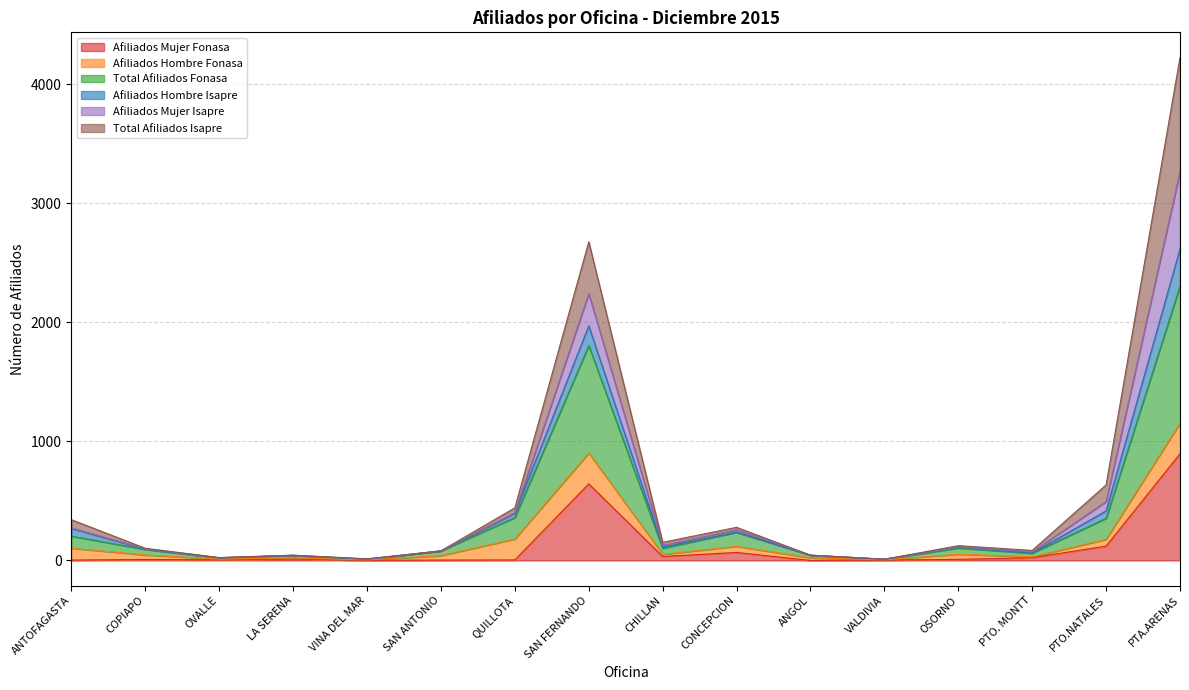

True or false: Total Afiliados Isapre has a value of 30 at ANGOL.

False